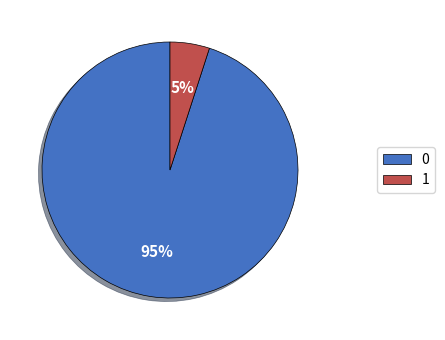

Count the number of slices in the pie.

2